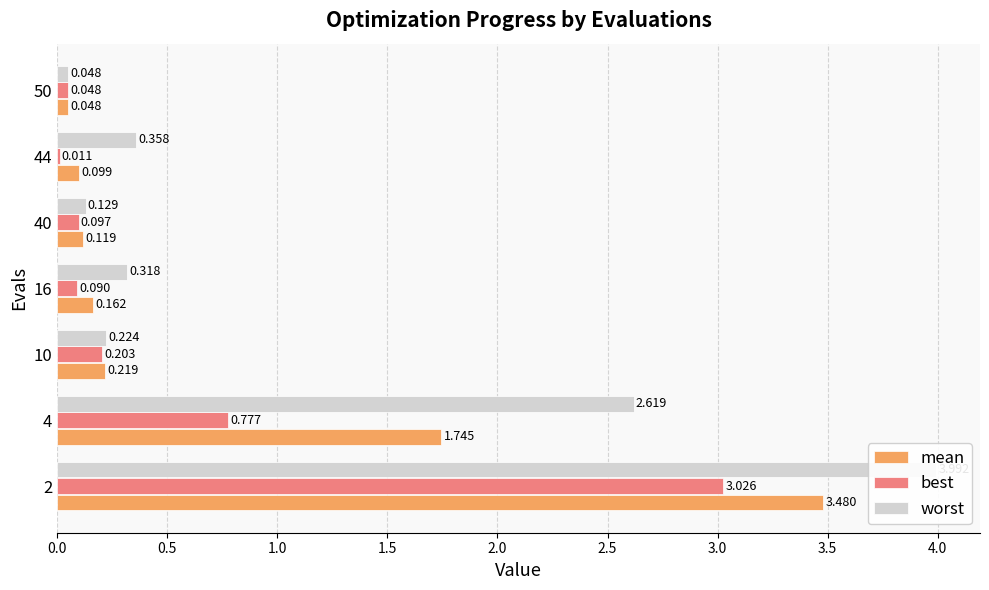

Reading left to right, transcribe all the data shown in this chart.

mean: 3.5	1.7	0.2	0.2	0.1	0.1	0.0
best: 3.0	0.8	0.2	0.1	0.1	0.0	0.0
worst: 4.0	2.6	0.2	0.3	0.1	0.4	0.0